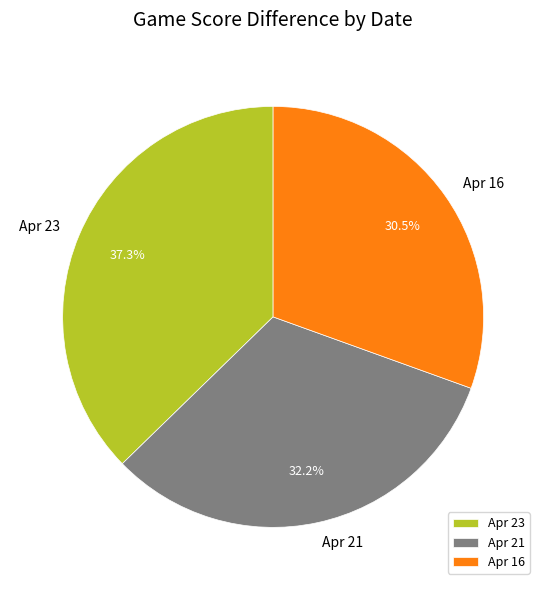

Between Apr 23 and Apr 16, which is larger?

Apr 23